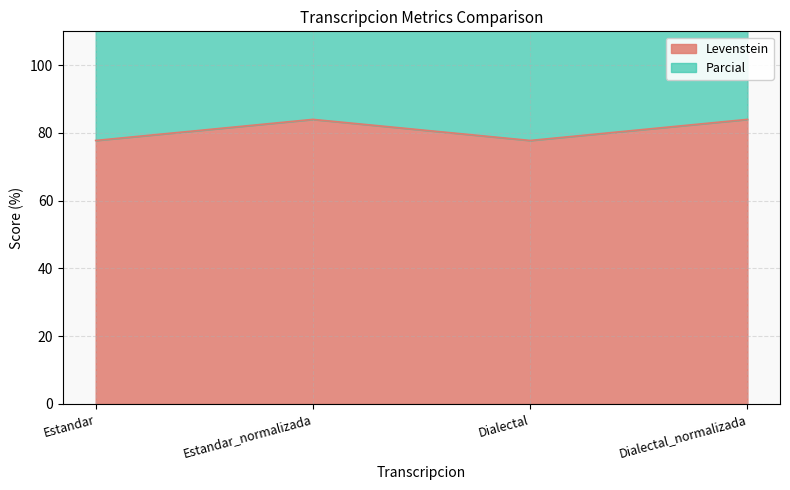

What is the difference between the highest and lowest values at Estandar_normalizada?

93.5